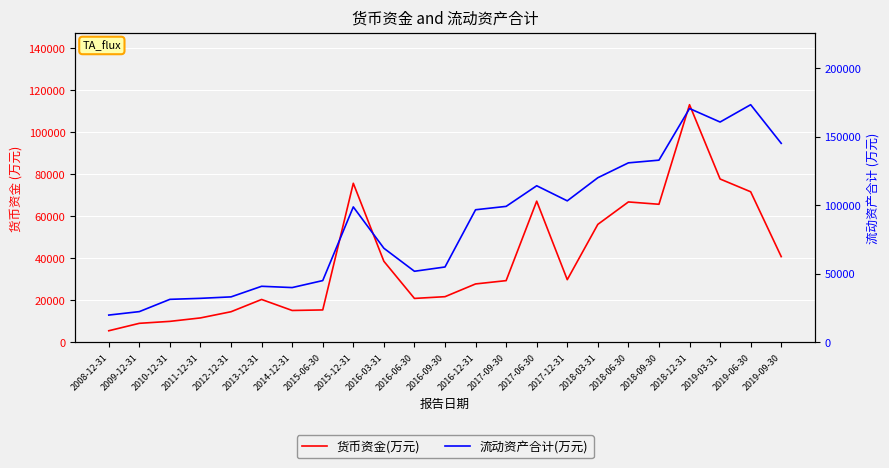

What is the spread (max minus min) of values at 2016-12-31?

68840